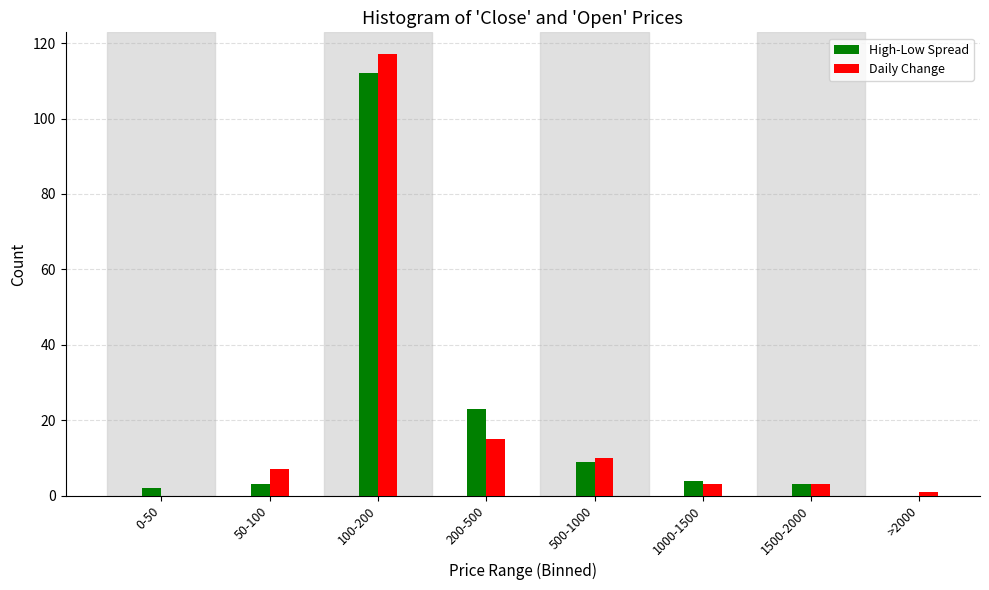

Reading left to right, extract all data points from this chart.

High-Low Spread: 0-50=2	50-100=3	100-200=112	200-500=23	500-1000=9	1000-1500=4	1500-2000=3	>2000=0
Daily Change: 0-50=0	50-100=7	100-200=117	200-500=15	500-1000=10	1000-1500=3	1500-2000=3	>2000=1